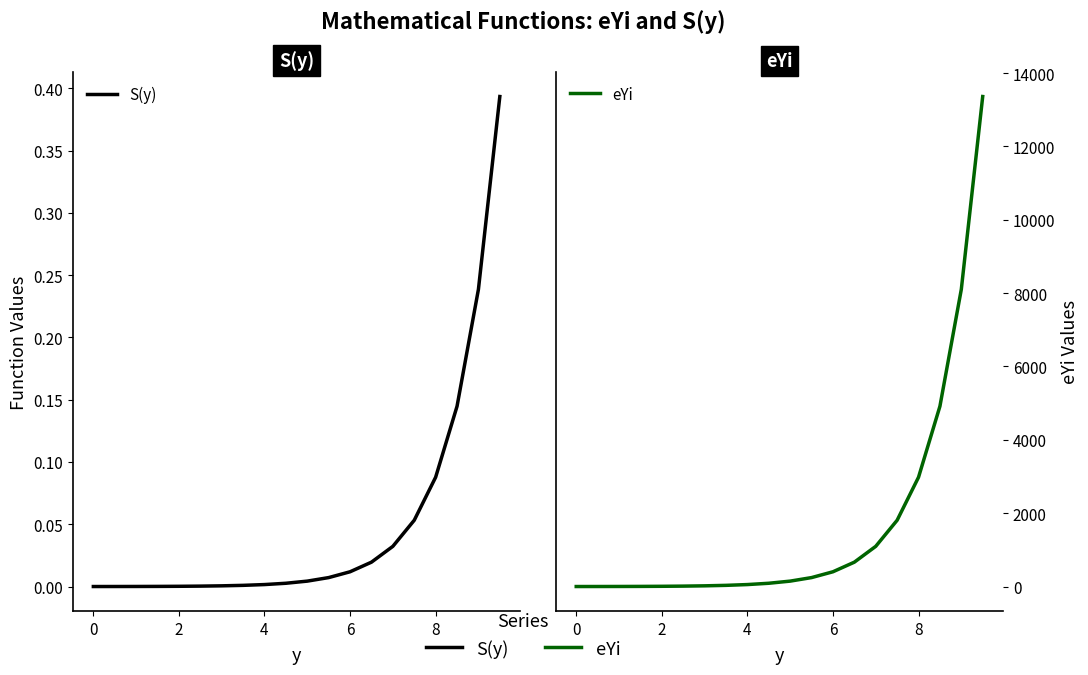

Does the chart have visible grid lines?

No